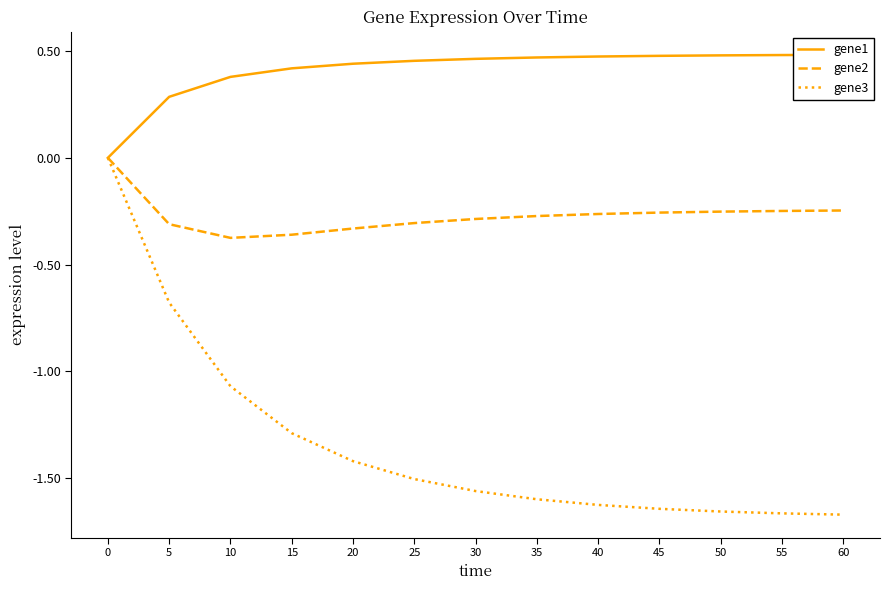

Is the value of gene2 at 55 greater than the value of gene1 at 5?

No